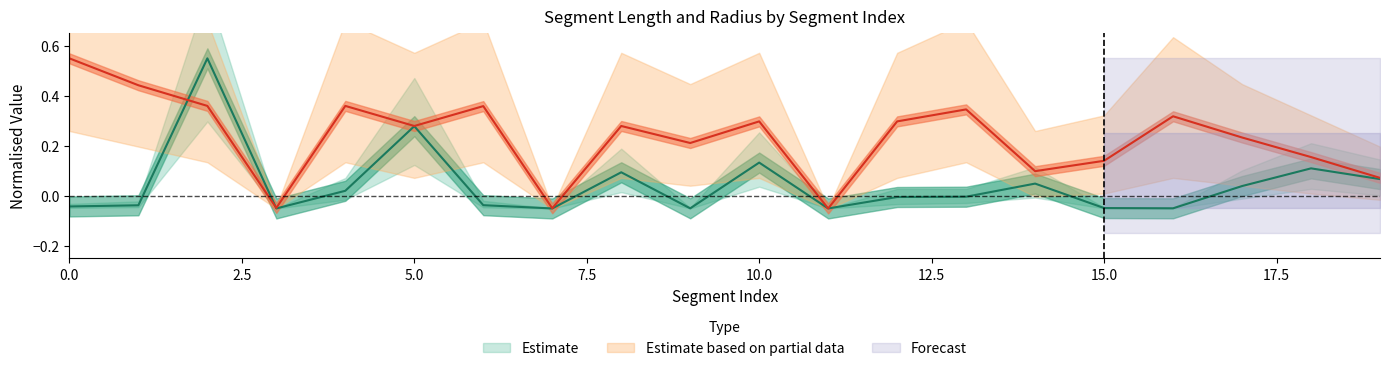

List the series in order of their overall mean, highest first.

Segment Radius, Segment Length